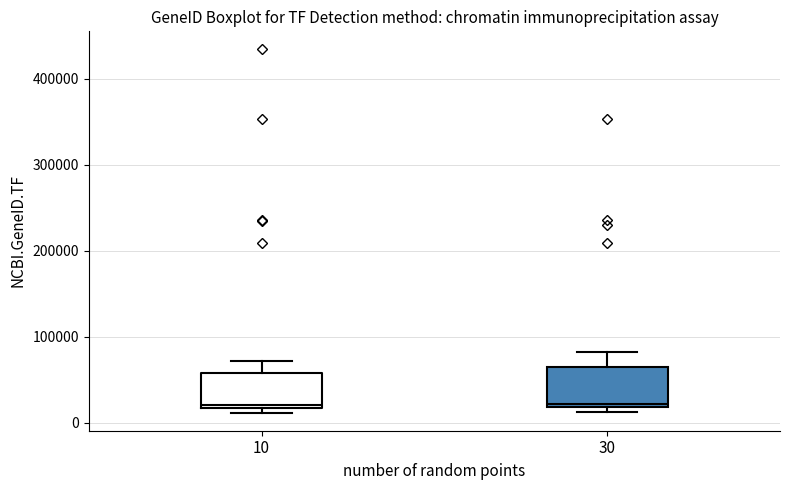

Reading left to right, transcribe this box plot: for each box, give where its median line is, the range the box spans, and where its two whiskers end, as read against the y-axis. The values are not printed on the chart, so give them approximately, as read against the axis.

10: median 20000 (just above the box's lower edge), box 20000 to 60000, whiskers 10000 to 70000
30: median 20000 (just above the box's lower edge), box 20000 to 60000, whiskers 10000 to 80000